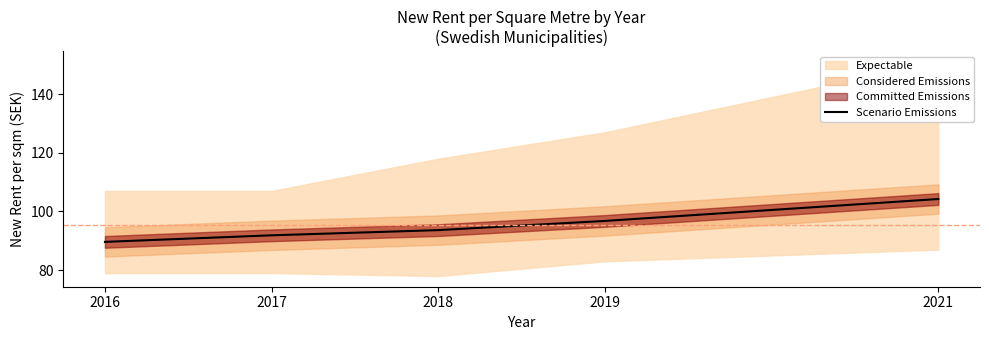

What is the minimum value shown in the chart?

89.6